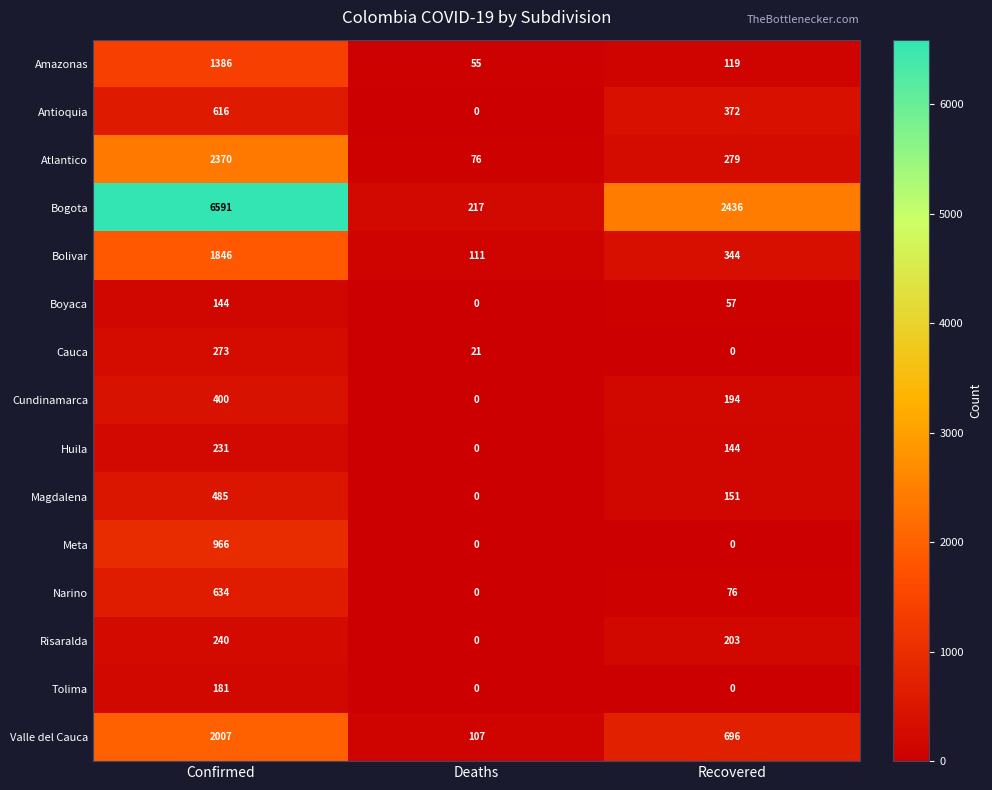

Which series has the largest total across all categories?

Bogota